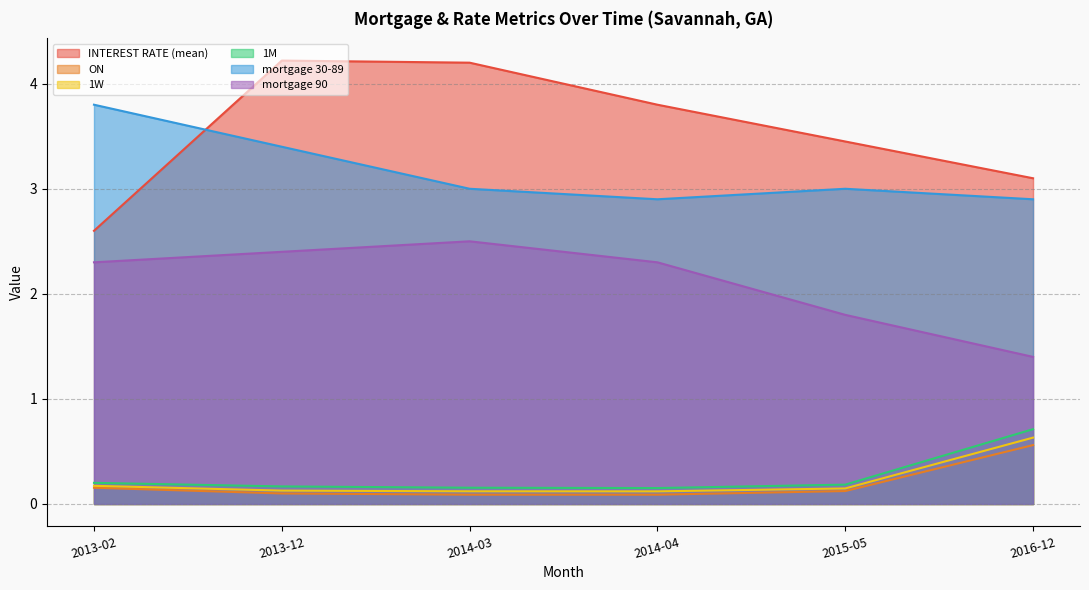

What is the difference between the INTEREST RATE (mean) values at 2016-12 and 2013-02?

0.5